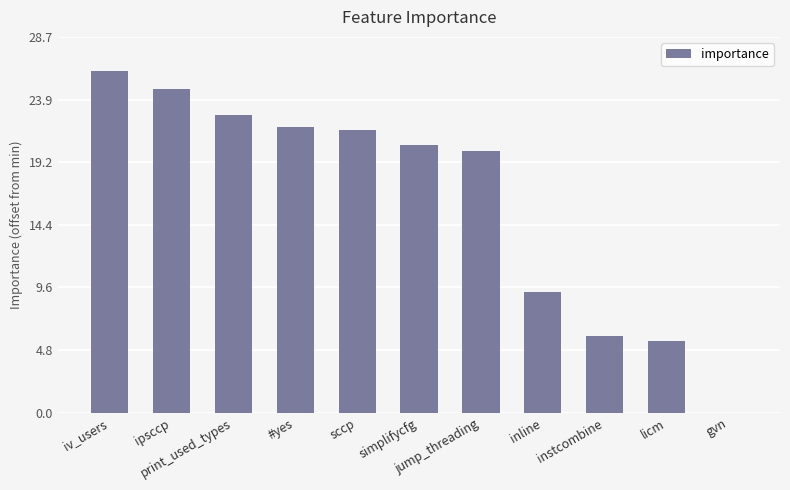

What is the average value?

16.2